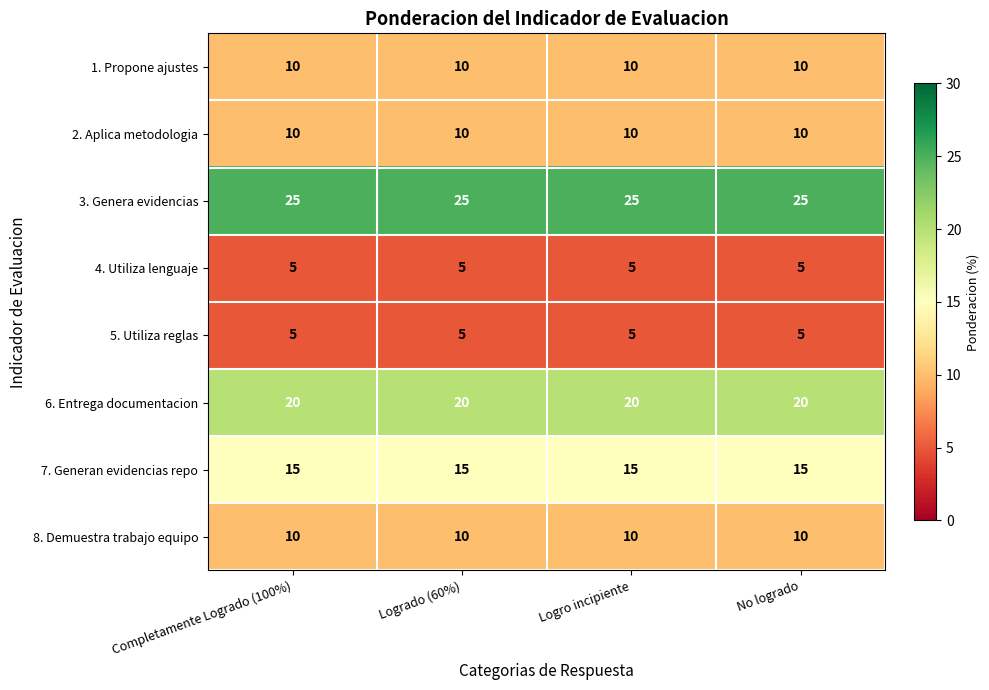

Read the 8. Demuestra trabajo equipo value at Logrado (60%).

10